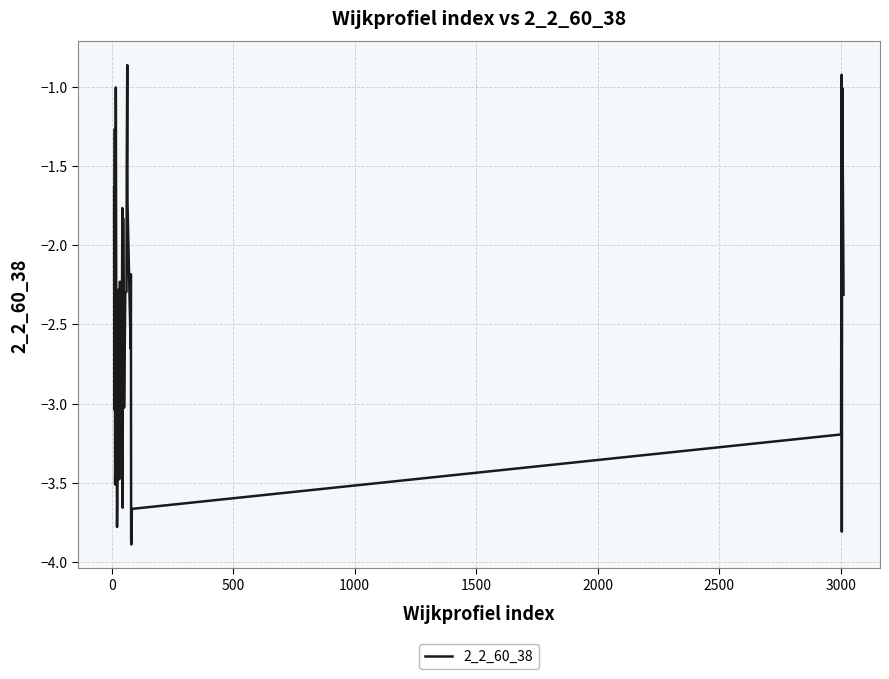

What is the difference between the maximum and minimum values?

3.0